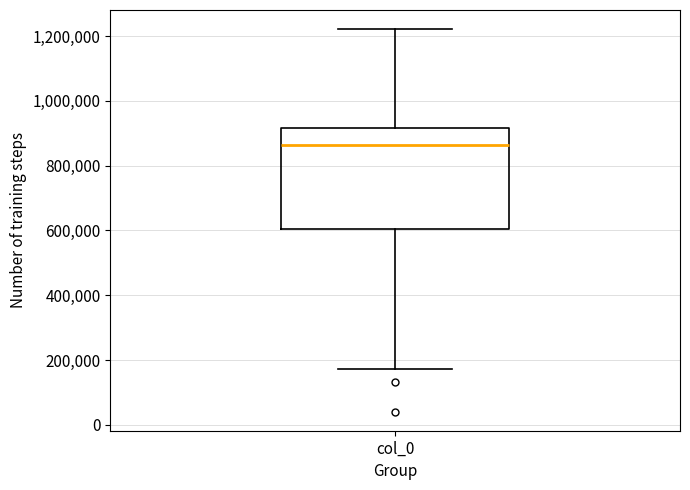

Transcribe this box plot: give where the median line is, the range the box spans, and where the two whiskers end, as read against the y-axis. The values are not printed on the chart, so give them approximately, as read against the axis.

median 860000, box 600000 to 920000, whiskers 180000 to 1220000